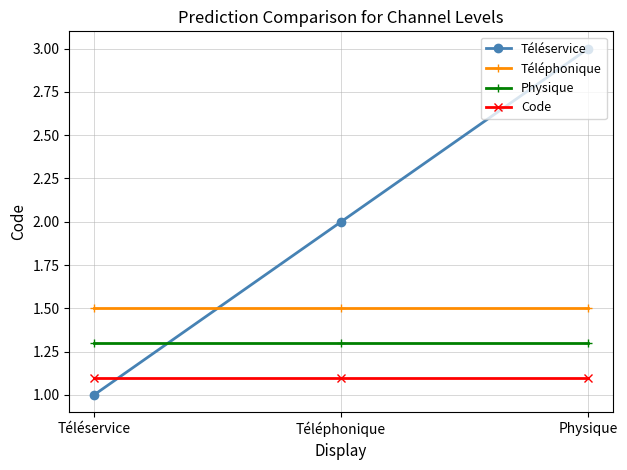

At which category does the chart reach its peak across all series?

Physique